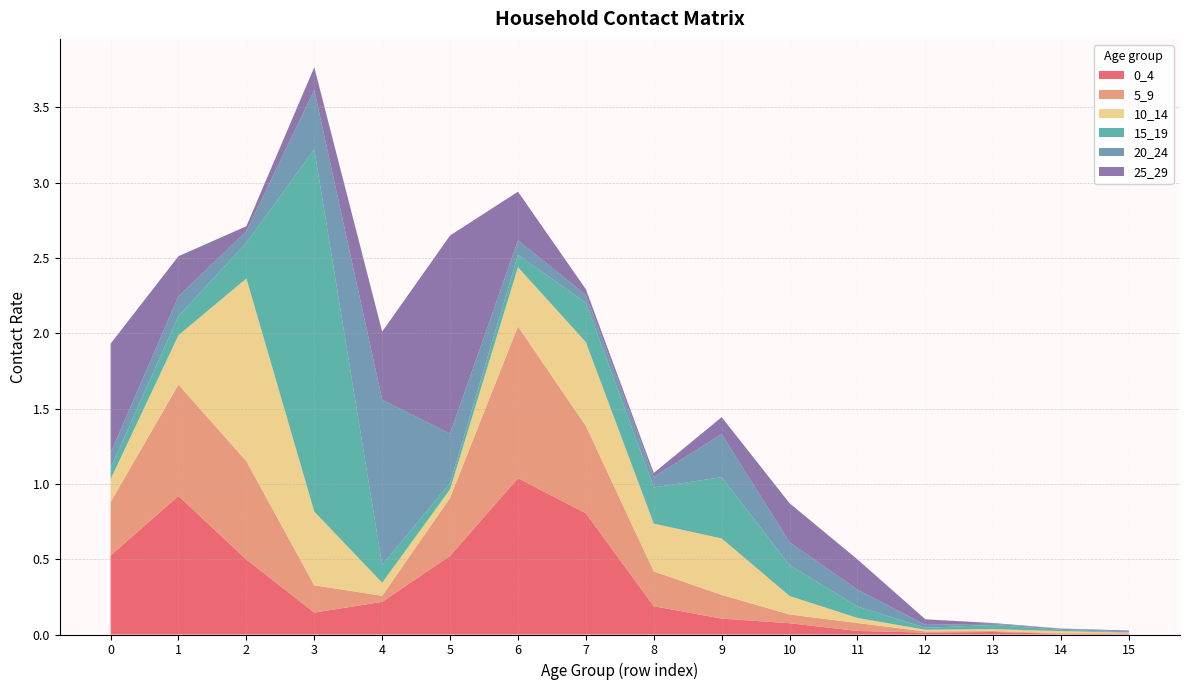

Reading left to right, list all the values displayed in this chart.

0_4: 0.5	0.9	0.5	0.1	0.2	0.5	1.0	0.8	0.2	0.1	0.1	0.0	0.0	0.0	0.0	0.0
5_9: 0.4	0.7	0.7	0.2	0.0	0.4	1.0	0.6	0.2	0.2	0.1	0.1	0.0	0.0	0.0	0.0
10_14: 0.2	0.3	1.2	0.5	0.1	0.1	0.4	0.6	0.3	0.4	0.1	0.0	0.0	0.0	0.0	0.0
15_19: 0.1	0.1	0.2	2.4	0.1	0.0	0.1	0.3	0.2	0.4	0.2	0.1	0.0	0.0	0.0	0.0
20_24: 0.1	0.1	0.1	0.4	1.1	0.3	0.1	0.1	0.1	0.3	0.2	0.1	0.0	0.0	0.0	0.0
25_29: 0.7	0.3	0.0	0.2	0.5	1.3	0.3	0.0	0.0	0.1	0.3	0.2	0.0	0.0	0.0	0.0